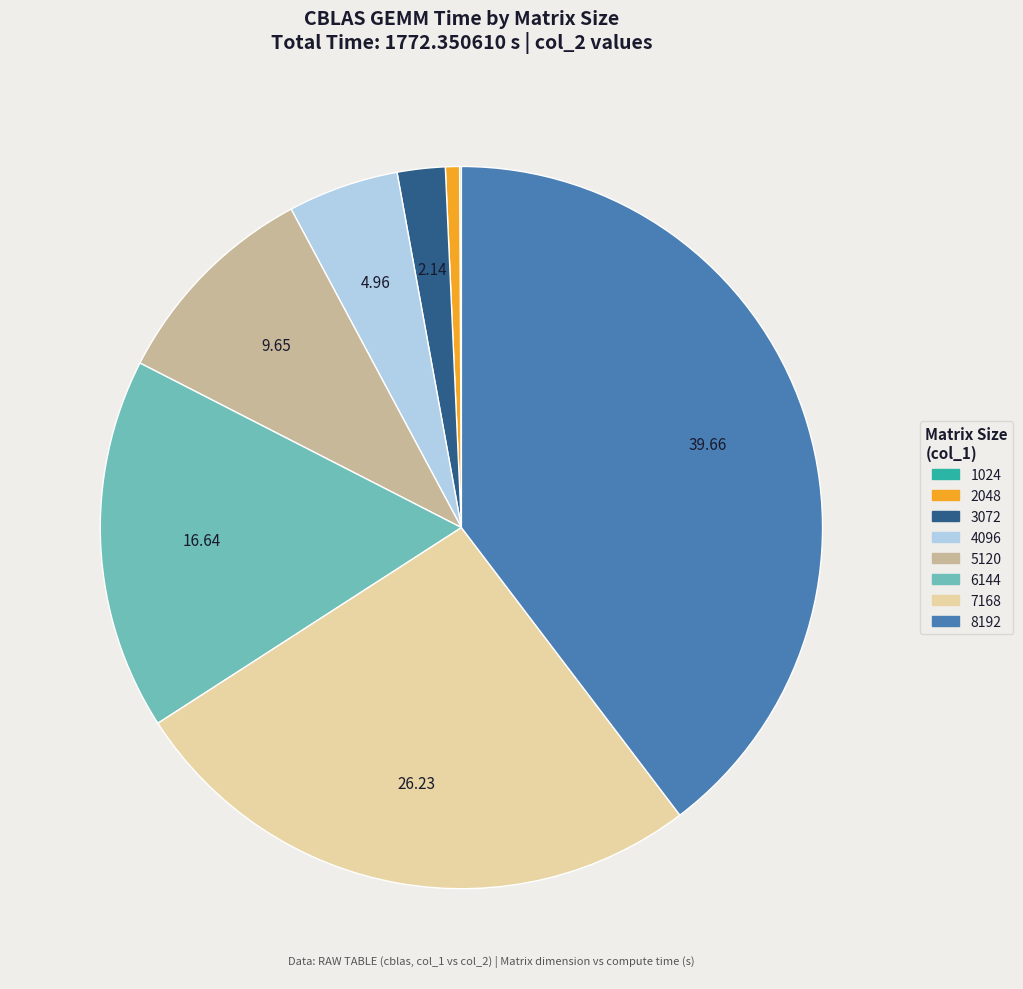

Is it true that 7168 is 33% of the pie?

False